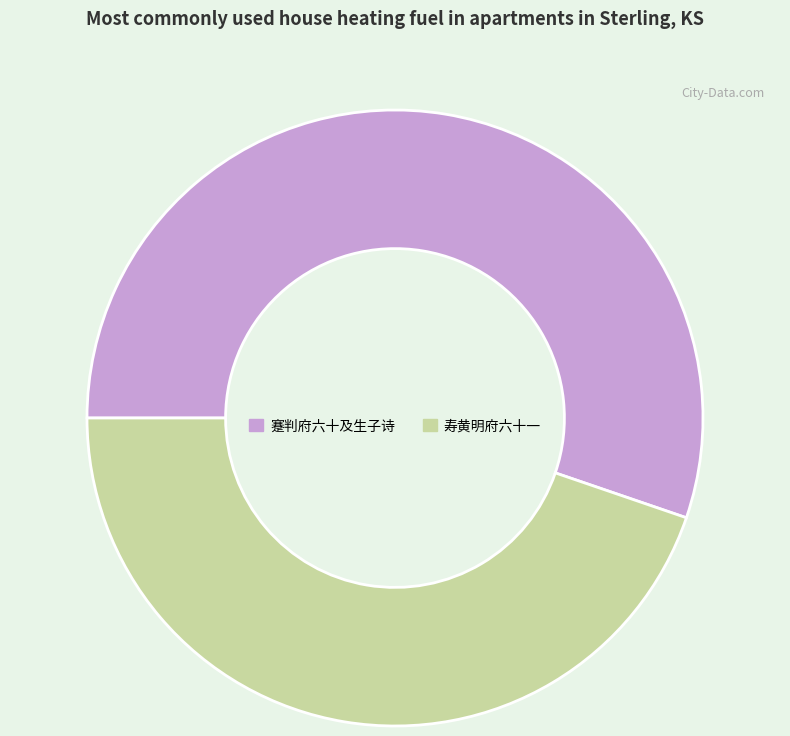

Is there any slice that represents more than half of the pie?

Yes